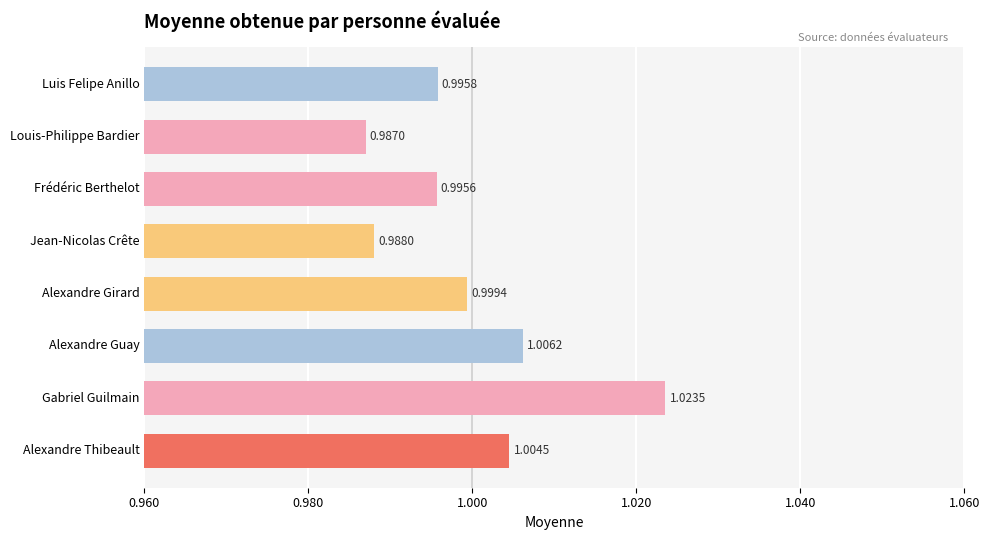

Rank the categories by value from lowest to highest.

Louis-Philippe Bardier, Jean-Nicolas Crête, Frédéric Berthelot, Luis Felipe Anillo, Alexandre Girard, Alexandre Thibeault, Alexandre Guay, Gabriel Guilmain